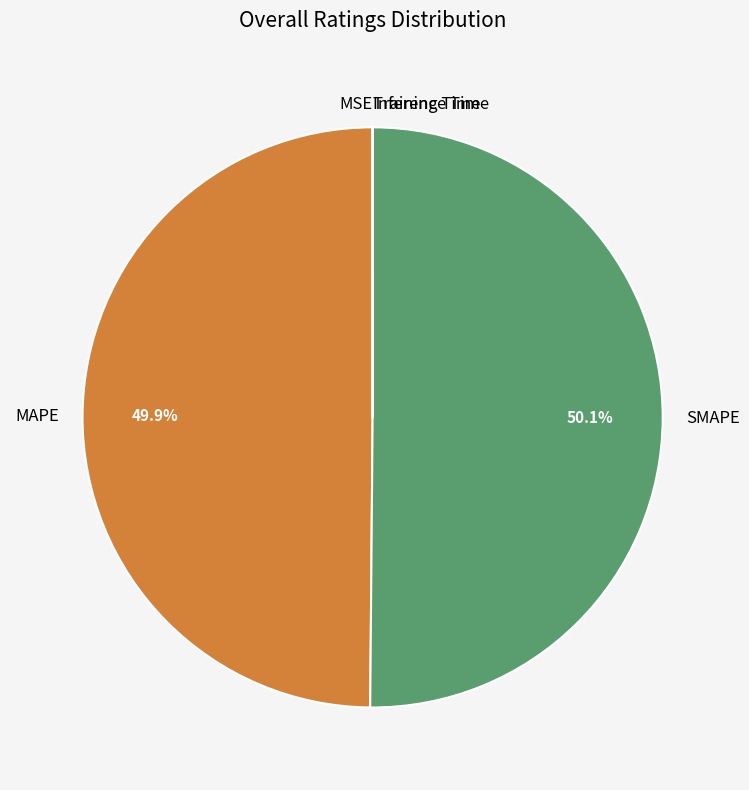

To the nearest percent, what is the combined percentage of SMAPE and MAPE?

100%